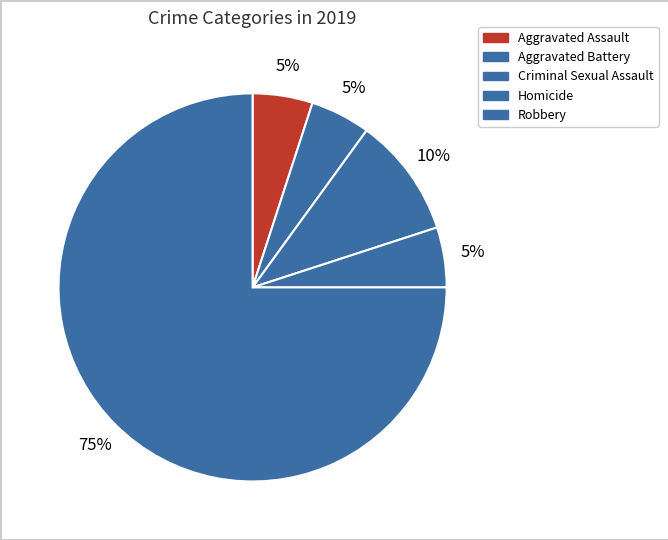

How many segments does this pie chart have?

5